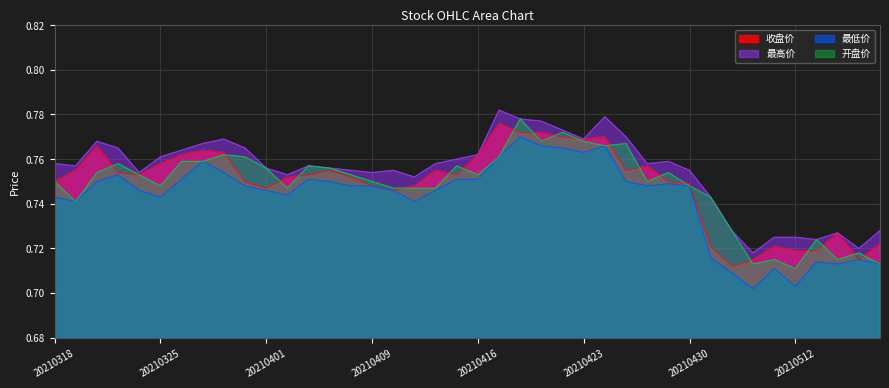

In 最低价, how many points are higher than both neighbors (excluding endpoints)?

9